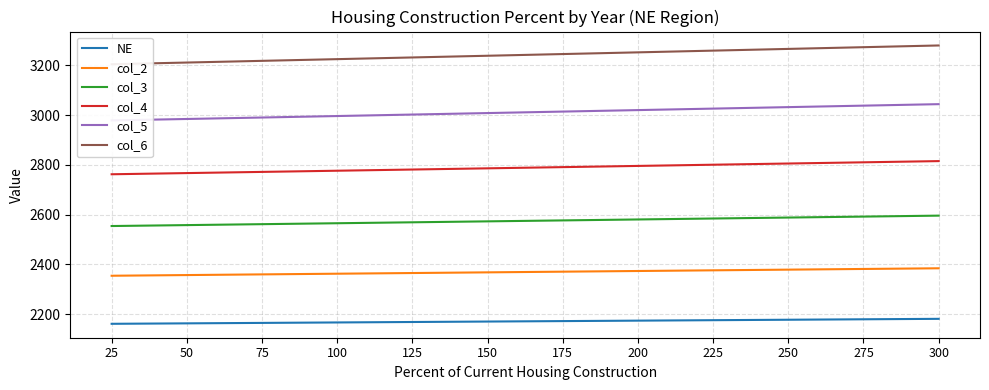

What is the difference between the highest and lowest values at 200?

1078.1